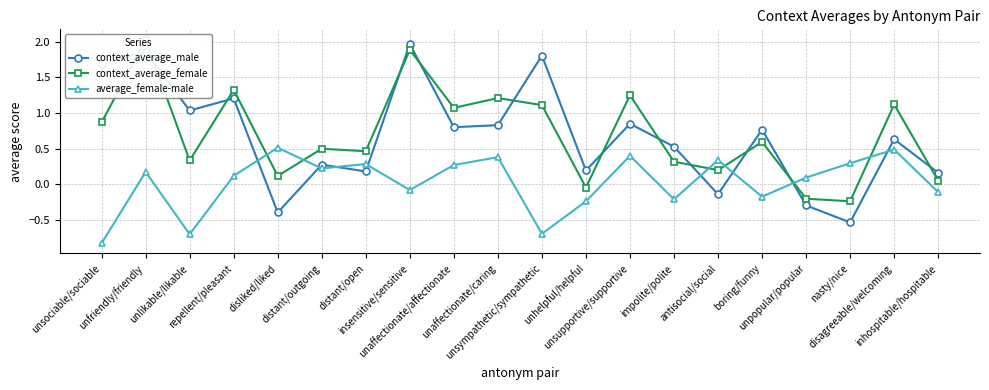

What is the minimum value for average_female-male?

-0.8